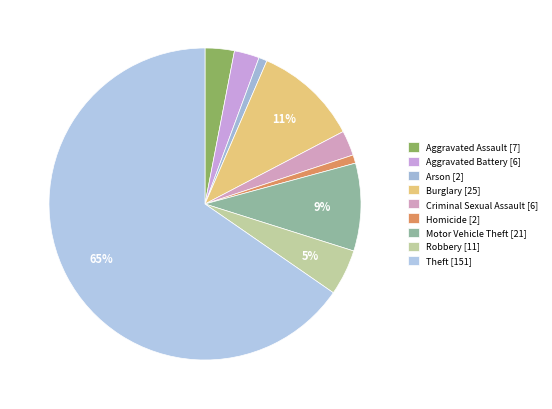

Which slice represents more than half of the pie?

Theft